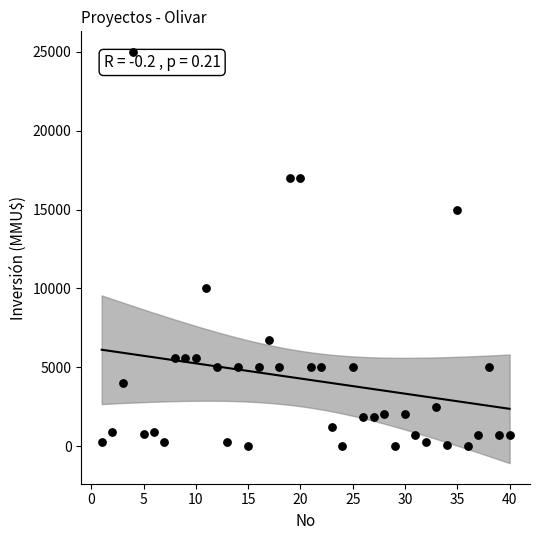

What is the range of X values (max minus min)?

39